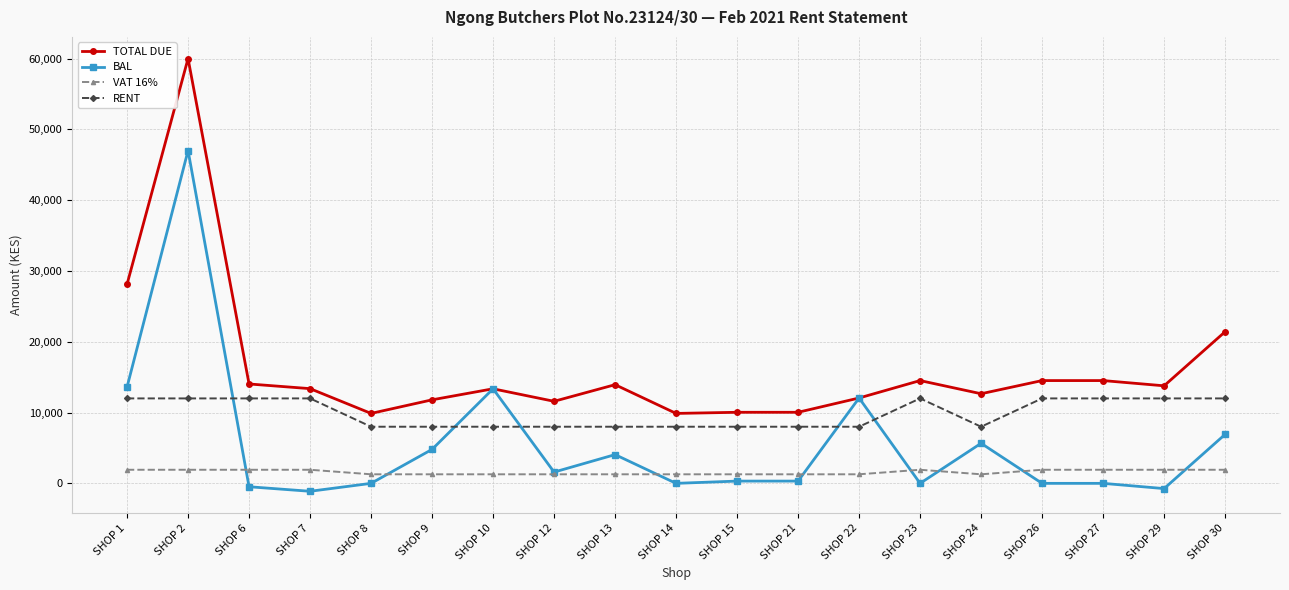

What is the difference between the maximum and minimum values in the BAL series?

48136